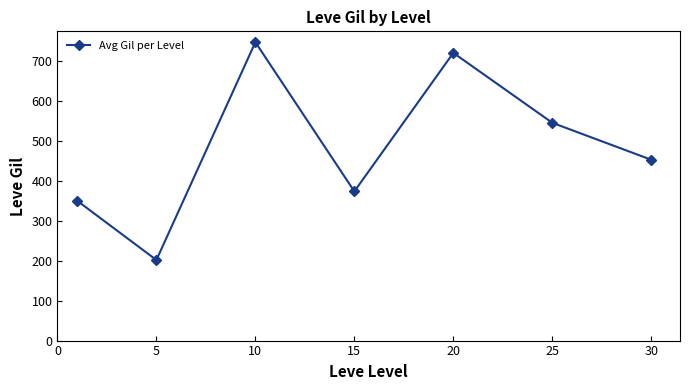

How many points are lower than both their immediate neighbors (excluding endpoints)?

2